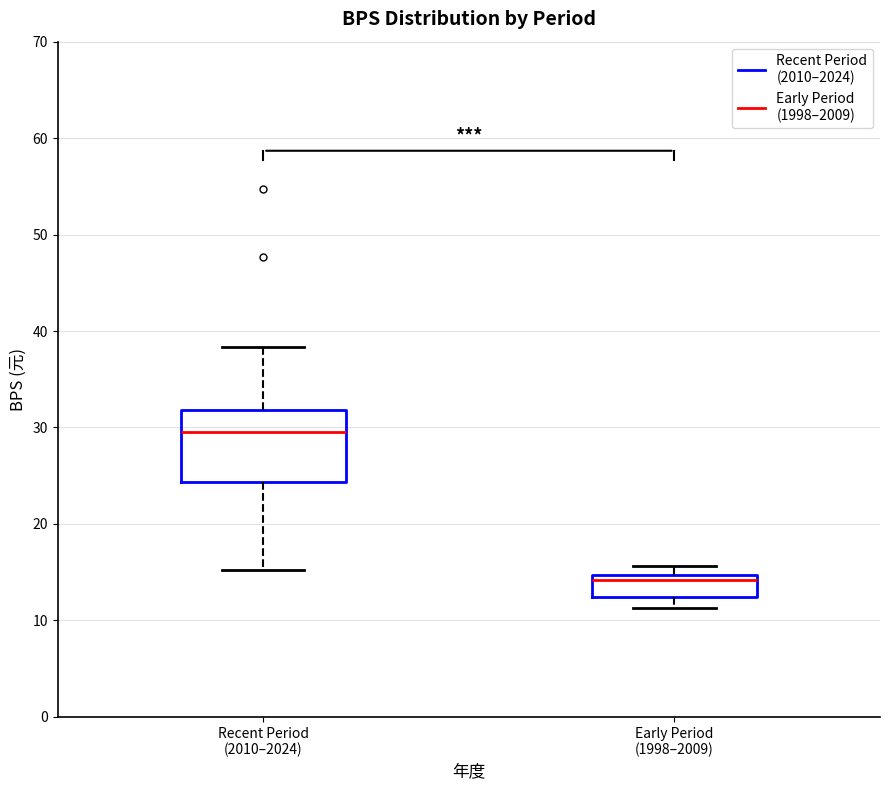

Which box's median line is the lowest?

Early Period (1998–2009)